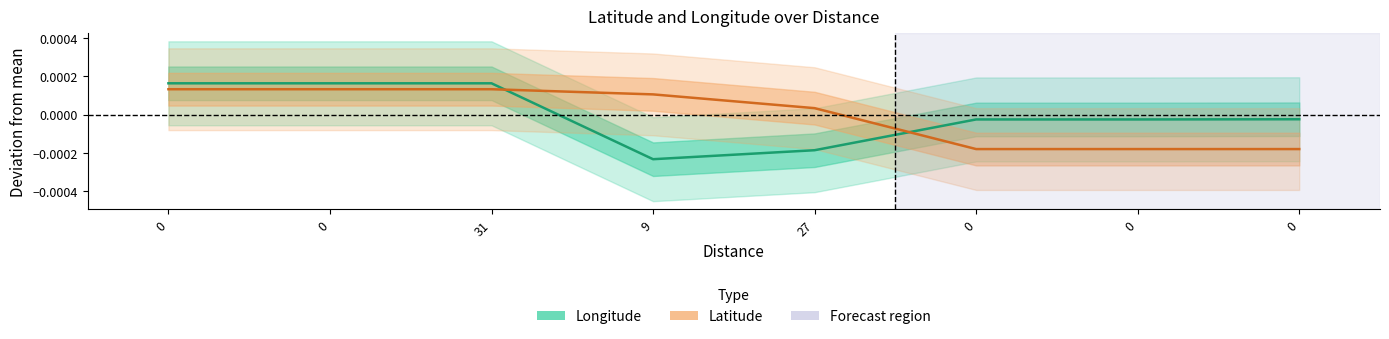

Does the chart have visible grid lines?

No